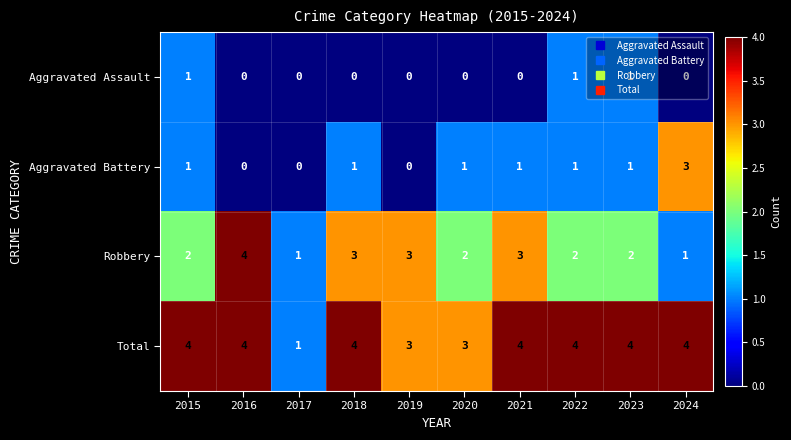

Rank the series by their average value, from lowest to highest.

Aggravated Assault, Aggravated Battery, Robbery, Total